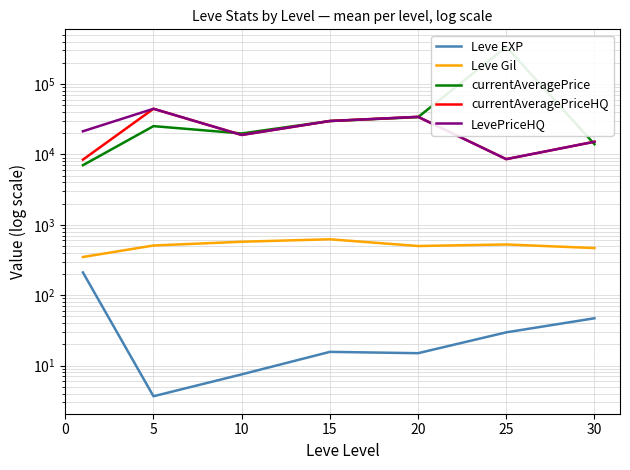

Is this an area chart (filled region under the line)?

No